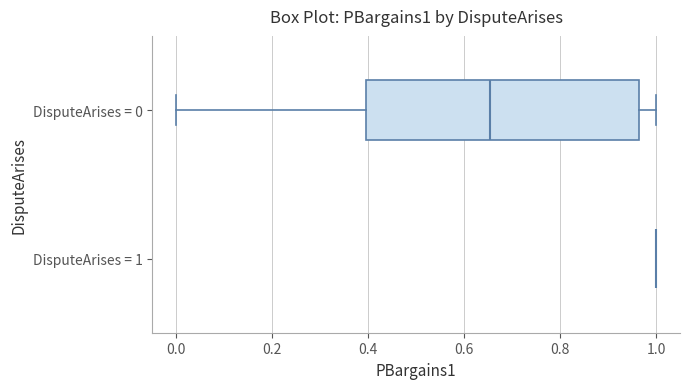

Reading bottom to top, transcribe this box plot: for each box, give where its median line is, the range the box spans, and where its two whiskers end, as read against the x-axis. The values are not printed on the chart, so give them approximately, as read against the axis.

DisputeArises = 1: box collapsed to a line at 1.00, whiskers 1.00 to 1.00
DisputeArises = 0: median 0.66, box 0.40 to 0.96, whiskers 0.00 to 1.00